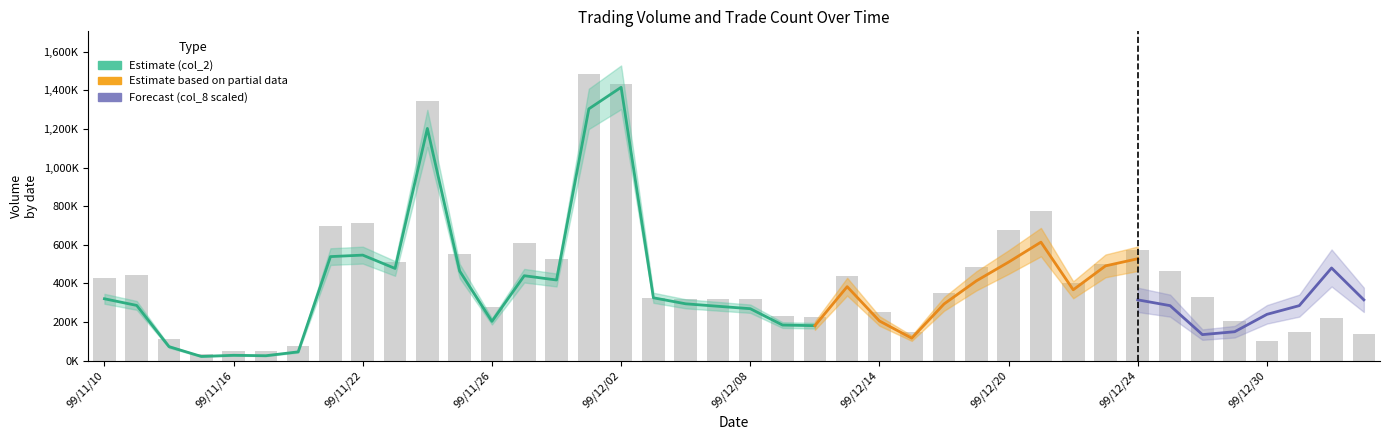

Reading left to right, list all the values displayed in this chart.

col_1: col_1=428000	col_2=443000	col_8=111000	3=36000	4=50000	5=50000	6=75000	7=699000	8=711000	9=509000	10=1345000	11=555000	12=278000	13=608000	14=527000	15=1483000	16=1433000	17=323000	18=320000	19=319000	20=319000	21=230000	22=228000	23=440000	24=252000	25=149000	26=352000	27=484000	28=676000	29=773000	30=403000	31=500000	32=573000	33=463000	34=328000	35=207000	36=102000	37=151000	38=223000	39=139000
col_2: col_1=320550	col_2=286170	col_8=72620	3=21960	4=27900	5=25700	6=45650	7=538930	8=546670	9=477610	10=1202660	11=464230	12=203560	13=439950	14=417820	15=1303970	16=1415530	17=325640	18=294500	19=281710	20=269190	21=184400	22=181320	23=383200	24=205600	25=116520	26=293670	27=413210	28=510560	29=613850	30=366980	31=490900	32=527980	33=452350	34=360310	35=251910	36=186970	37=293880	38=458310	39=345720
col_8: col_1=8	col_2=10	col_8=4	3=2	4=4	5=3	6=4	7=14	8=13	9=15	10=28	11=14	12=6	13=11	14=10	15=20	16=23	17=6	18=9	19=7	20=4	21=4	22=3	23=10	24=11	25=3	26=9	27=11	28=16	29=16	30=14	31=23	32=21	33=19	34=9	35=10	36=16	37=19	38=32	39=21